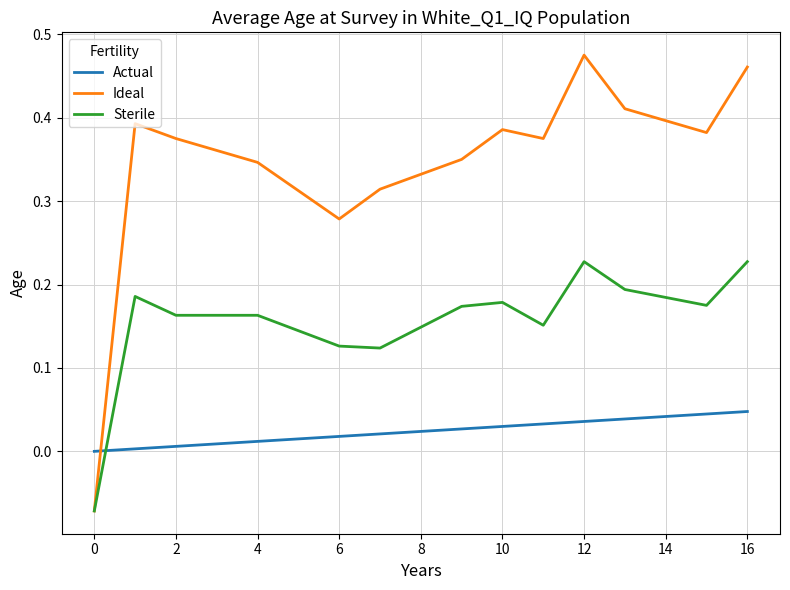

Which series ends up on top after the final intersection of Actual and Ideal?

Ideal